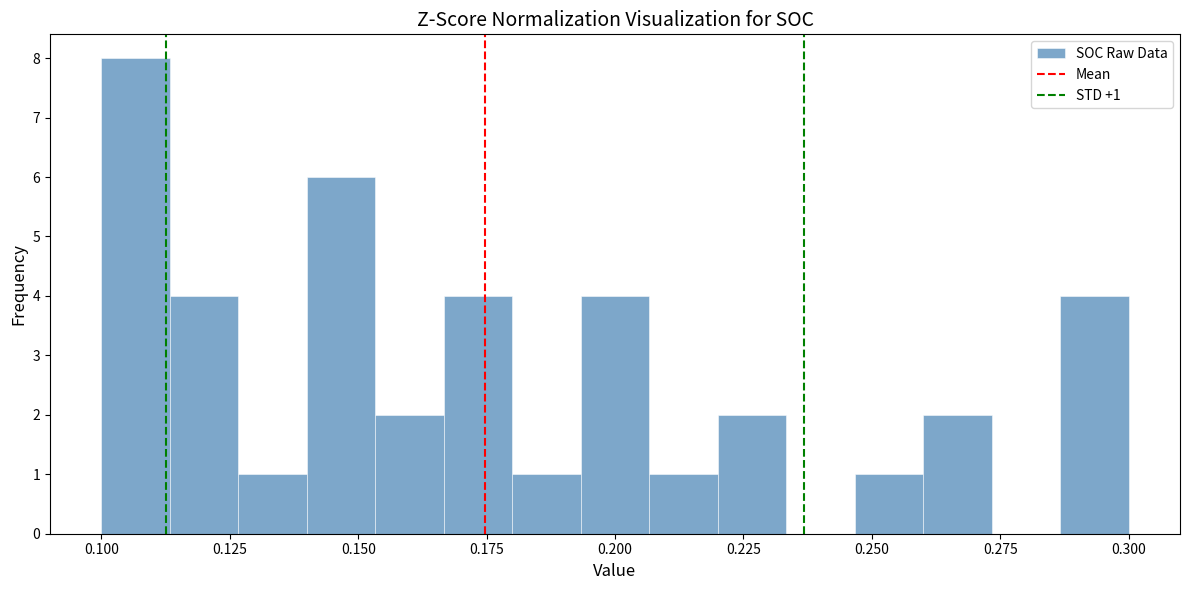

Around what value on the x-axis is the tallest bar? Give the approximate position of its centre, as read against the axis.

0.105